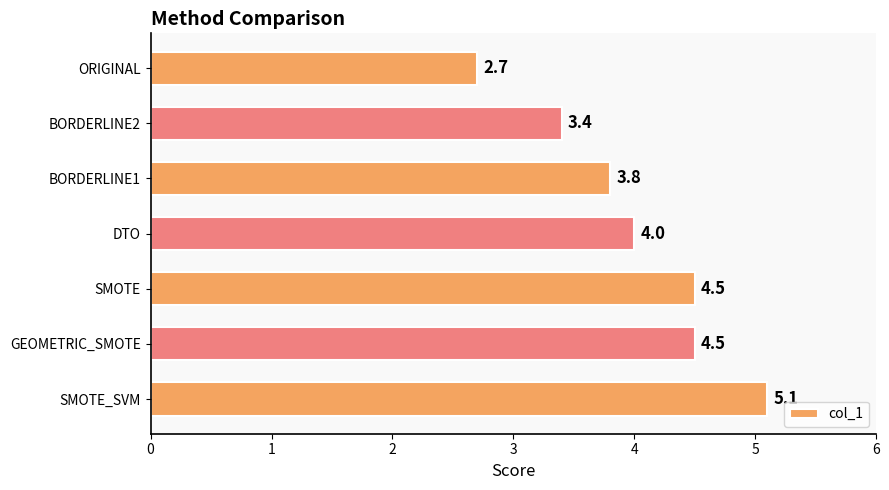

What is the difference between the values at BORDERLINE1 and BORDERLINE2?

0.4